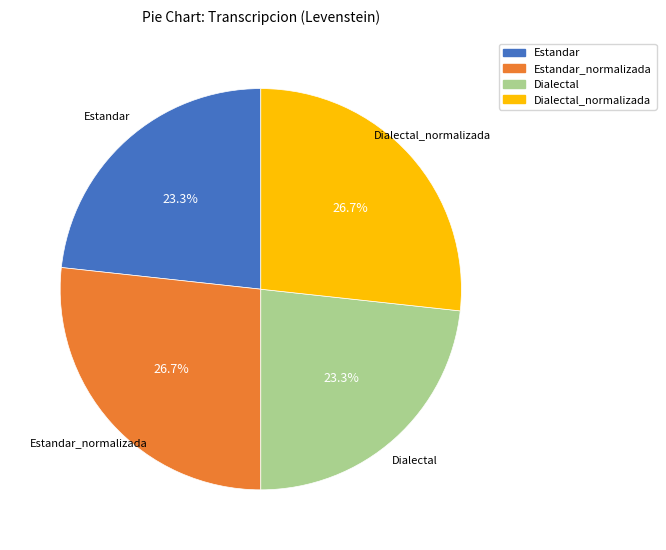

Is there a majority slice in this chart?

No